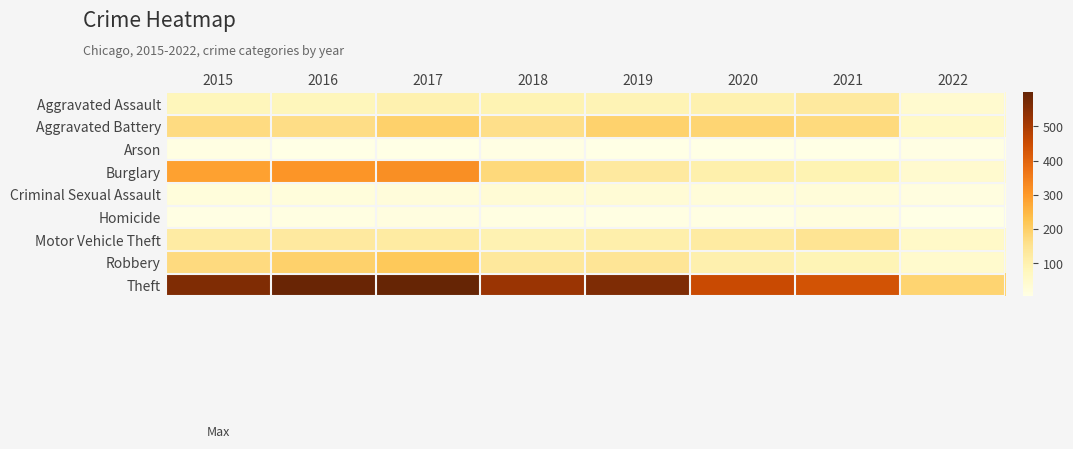

Rank the series at 2021 from highest to lowest value.

Theft, Aggravated Battery, Motor Vehicle Theft, Aggravated Assault, Burglary, Robbery, Criminal Sexual Assault, Homicide, Arson